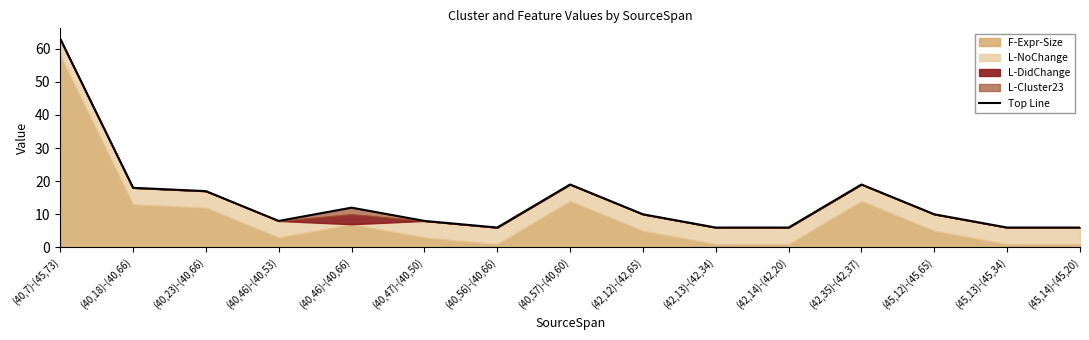

Rank the categories by value from lowest to highest.

(40,56)-(40,66), (42,13)-(42,34), (42,14)-(42,20), (45,13)-(45,34), (45,14)-(45,20), (40,46)-(40,53), (40,47)-(40,50), (42,12)-(42,65), (45,12)-(45,65), (40,46)-(40,66), (40,23)-(40,66), (40,18)-(40,66), (40,57)-(40,60), (42,35)-(42,37), (40,7)-(45,73)